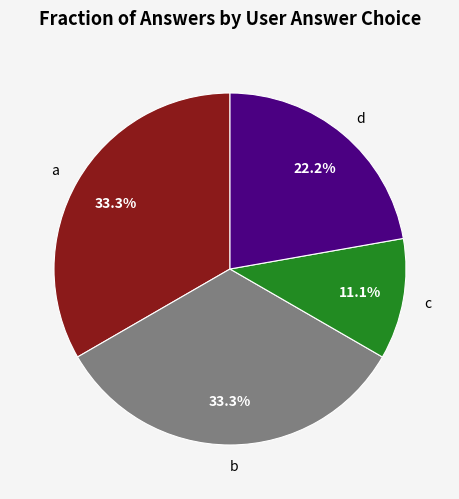

What percentage is NOT represented by b?

66.7%